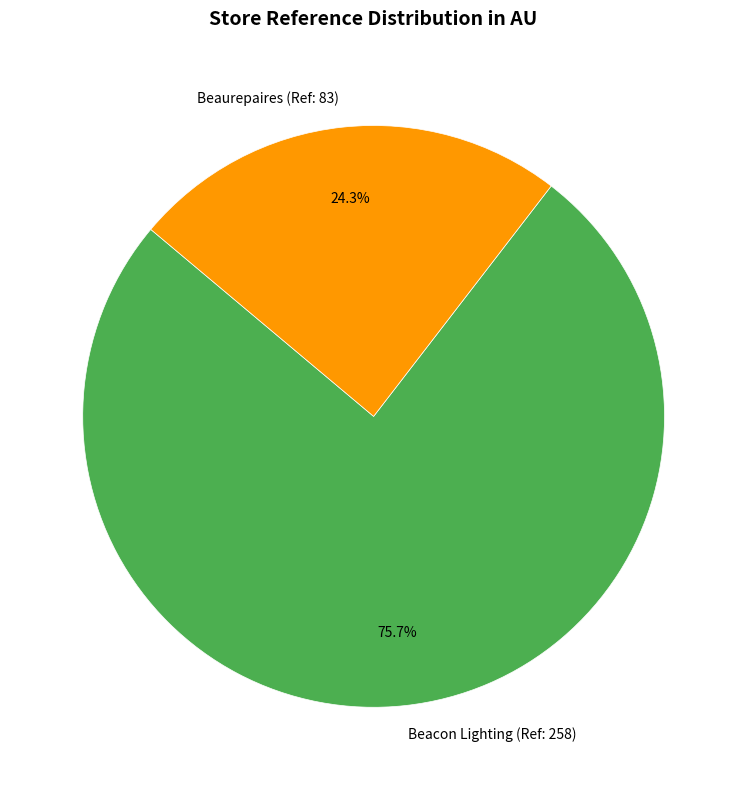

To the nearest percent, what portion does Beaurepaires (Ref: 83) represent?

24%